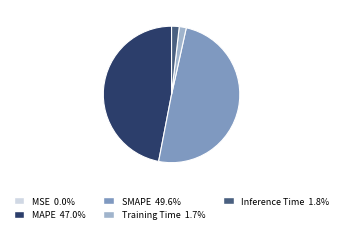

Is MAPE the majority of the pie?

No